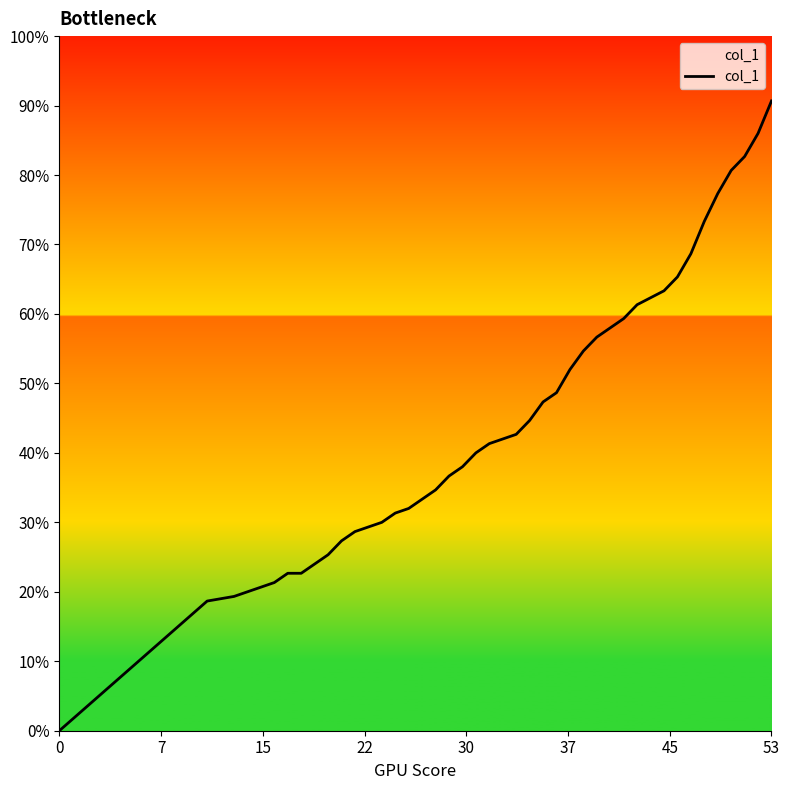

How many values exceed 0?

39